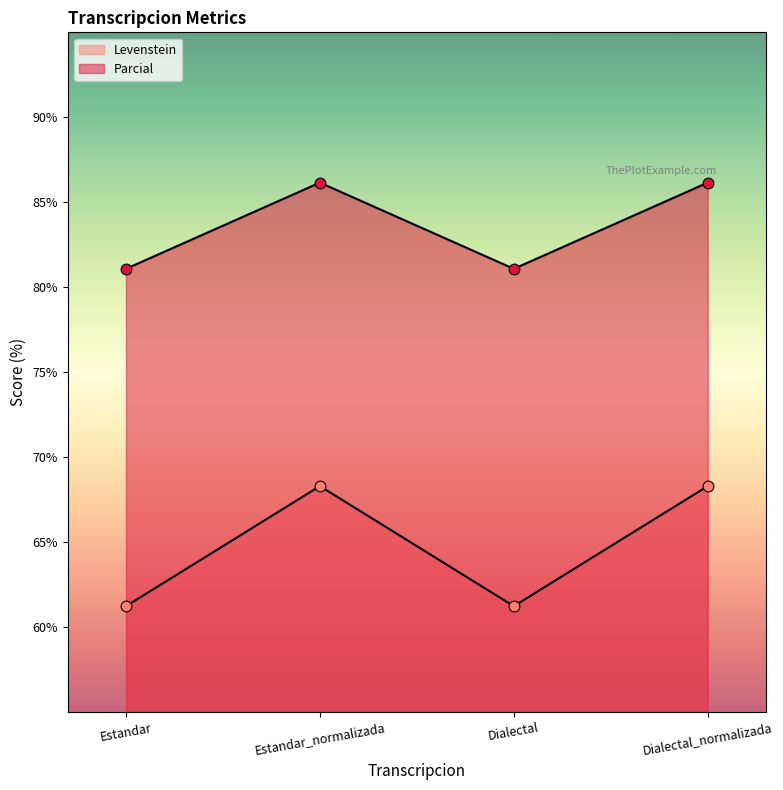

Which series has the largest total across all categories?

Parcial